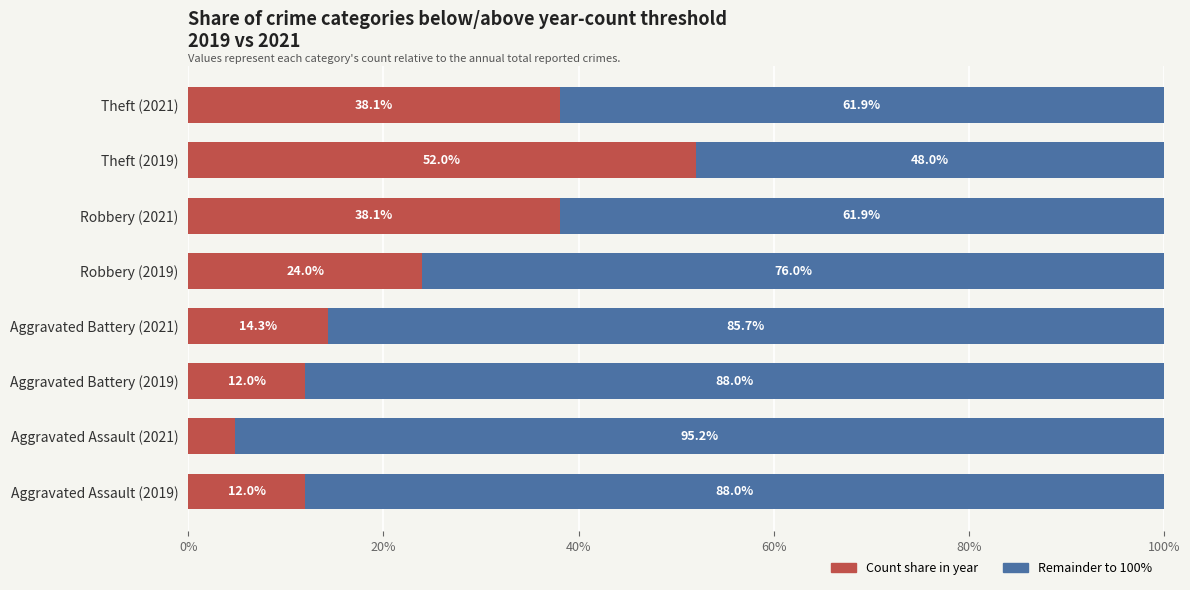

What is the total value across all series at Aggravated Assault (2021)?

100.0